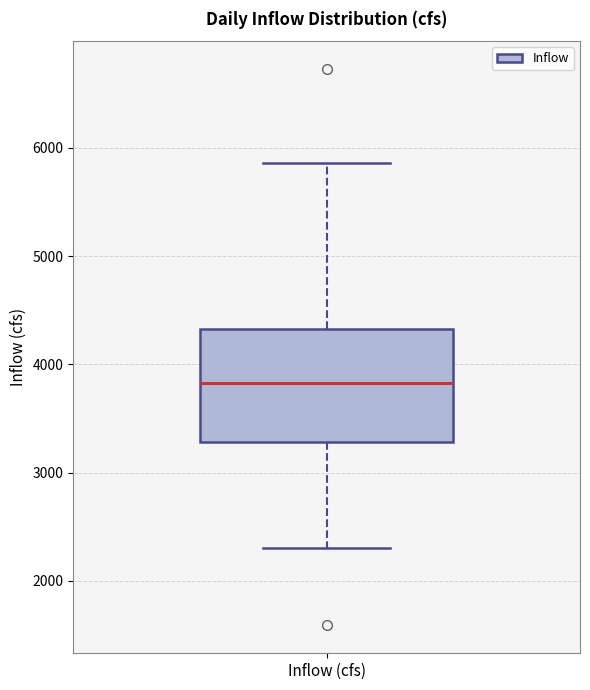

Where does the median line of the box for Inflow (cfs) sit on the y-axis? The values are not printed on the chart, so give them approximately, as read against the axis.

3800